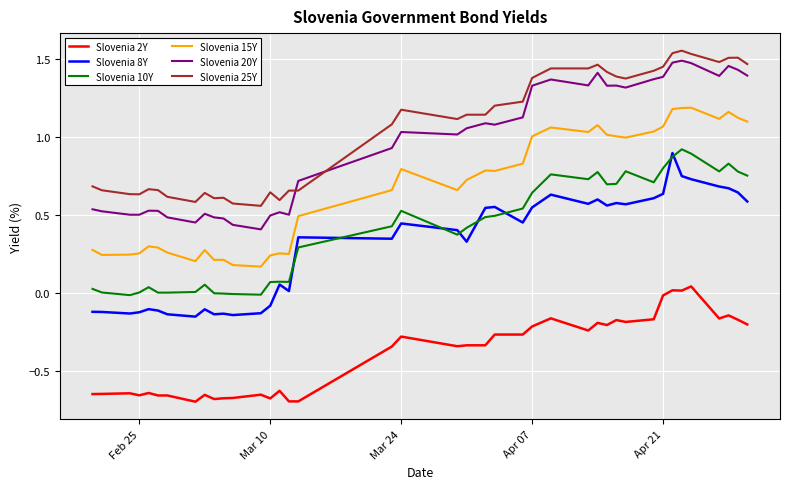

True or false: Slovenia 20Y and Slovenia 10Y cross at least once.

False